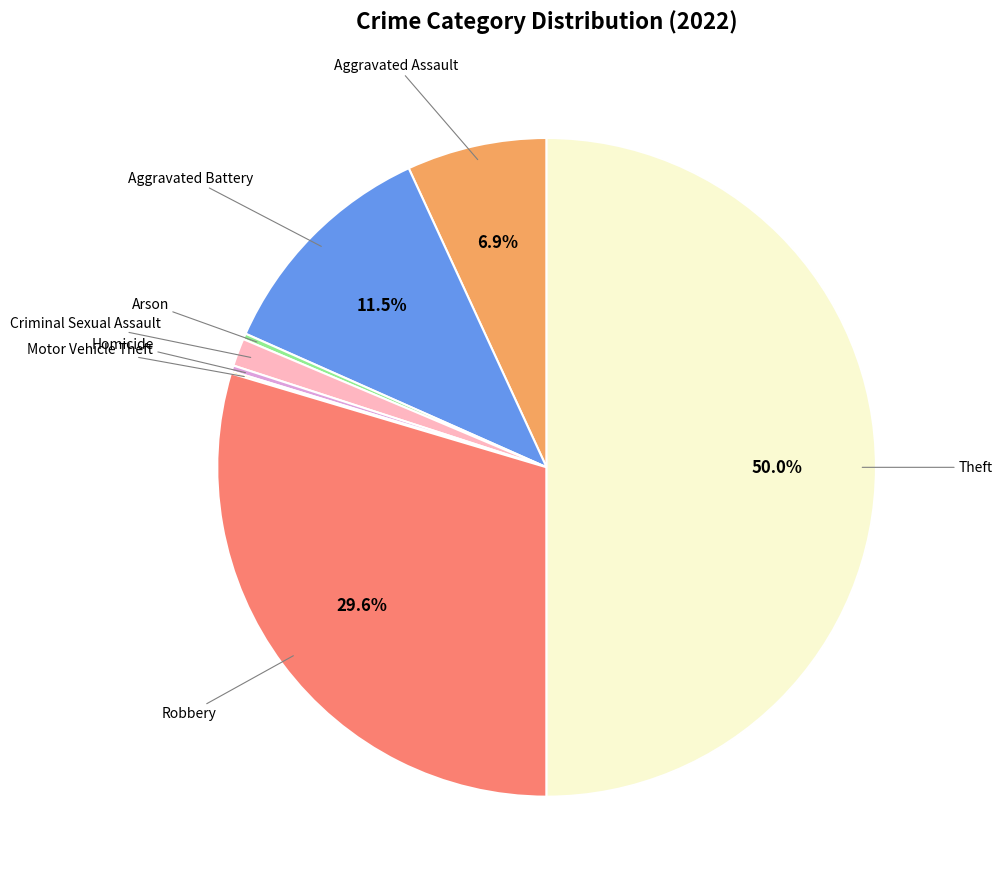

Which slice is the smallest?

Motor Vehicle Theft